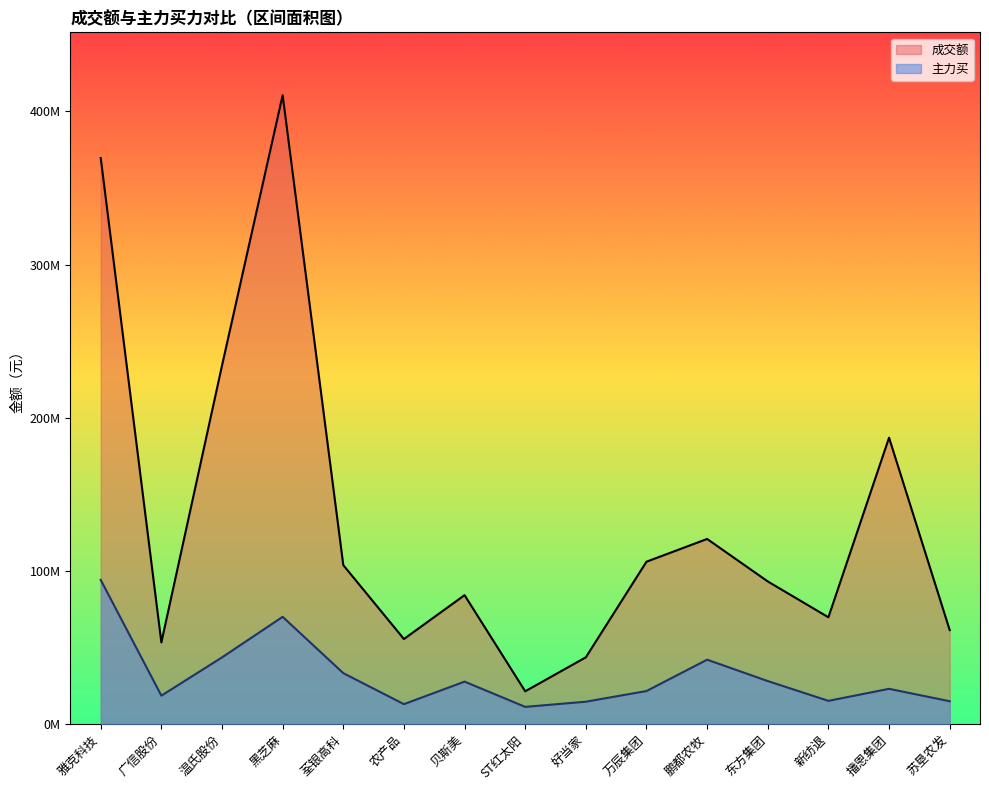

Which series has the widest spread of values?

成交额